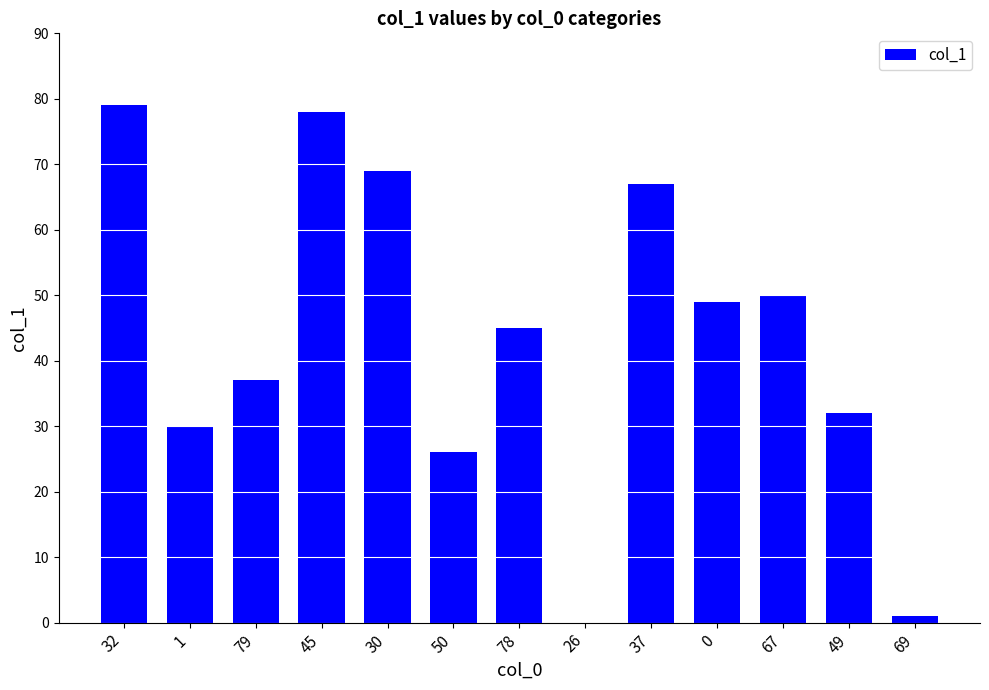

The chart shows a value of 1 at 69. True or false?

True